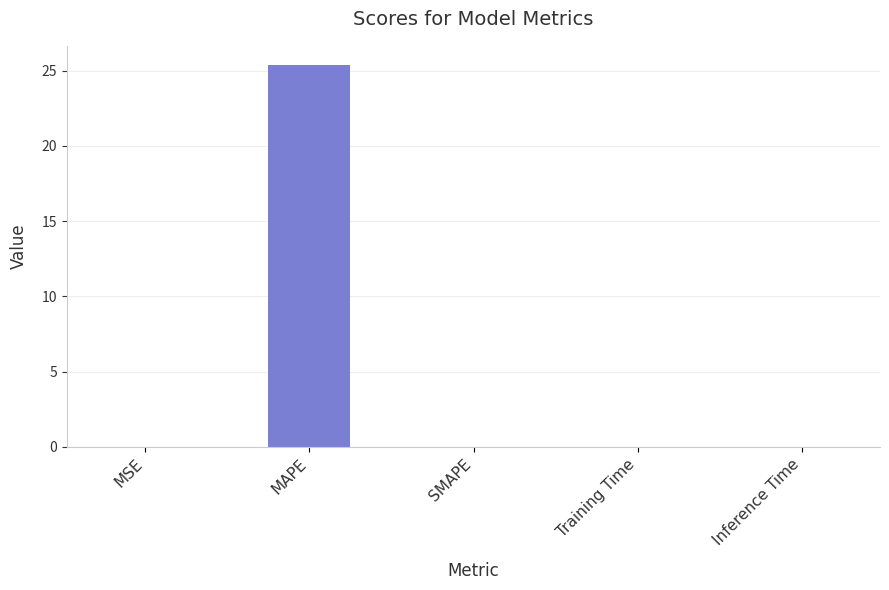

Which has a higher value, MAPE or SMAPE?

MAPE